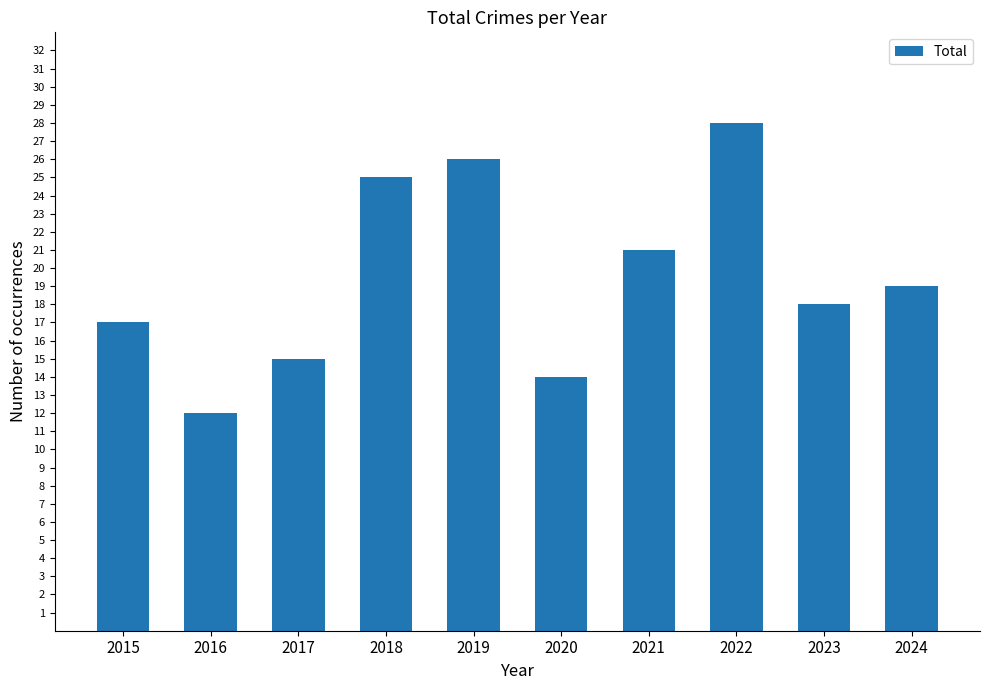

Are the bars grouped side by side (vs. stacked)?

No